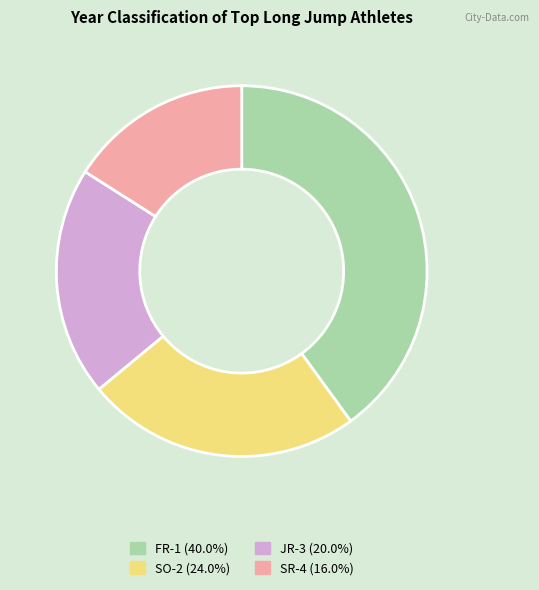

What is the ratio of the value at SR-4 to the value at FR-1?

0.4